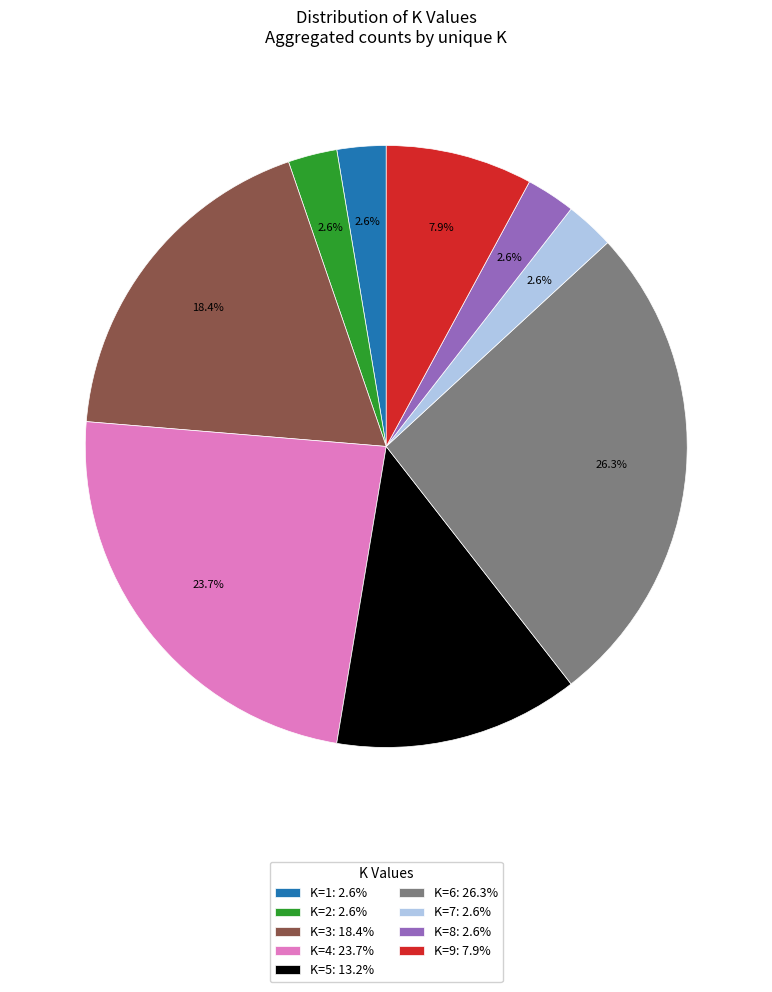

Combined, what portion of the pie is K=7: 2.6% and K=5: 13.2%?

15.8%